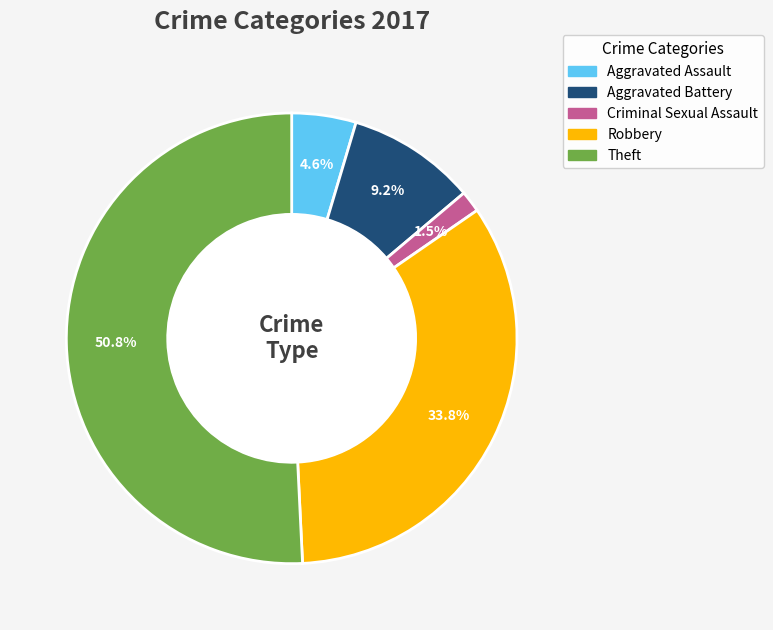

The Aggravated Assault slice represents 5% of the pie. True or false?

True